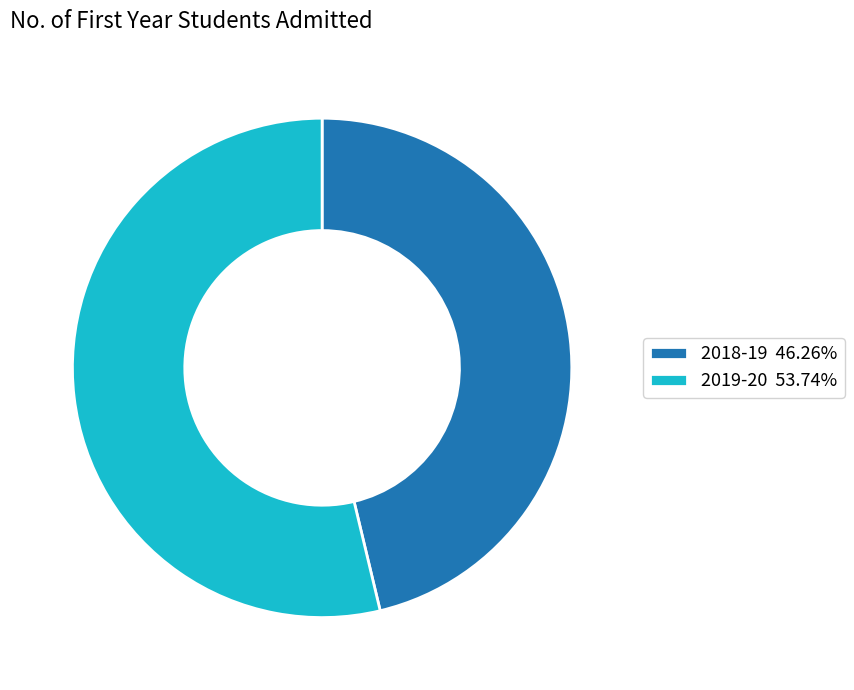

Is the sum of 2018-19 46.26% and 2019-20 53.74% greater than half?

Yes